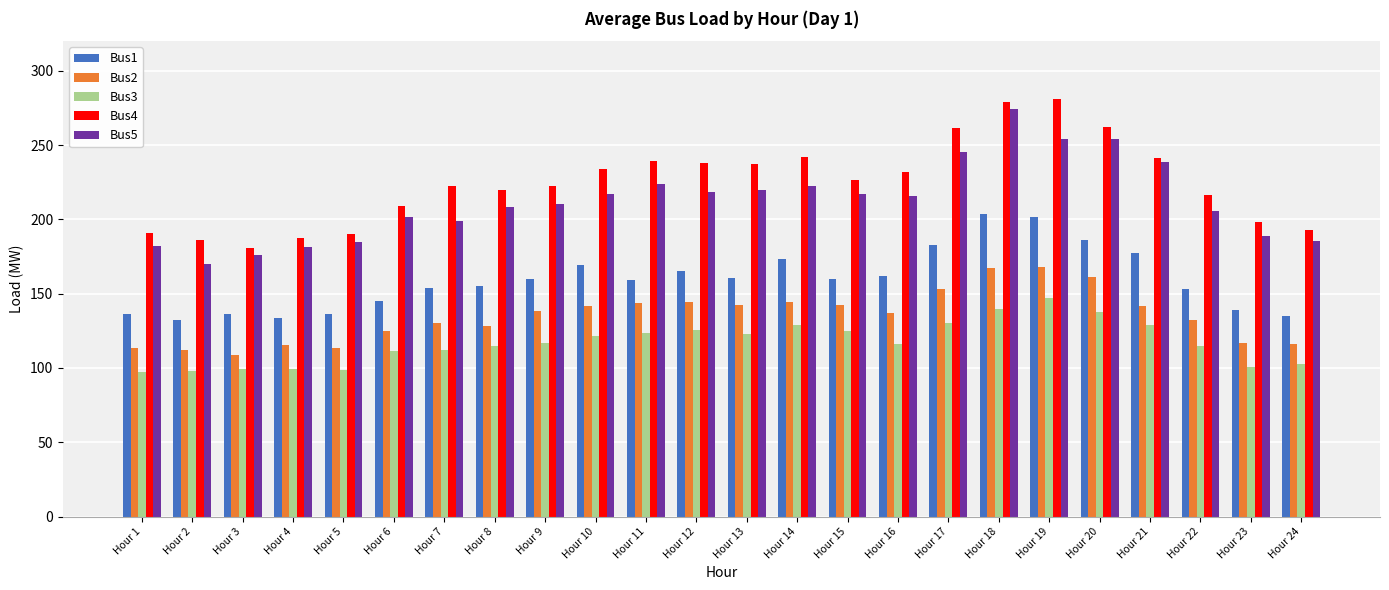

Where does the Bus4 series first go above 226?

Hour 10